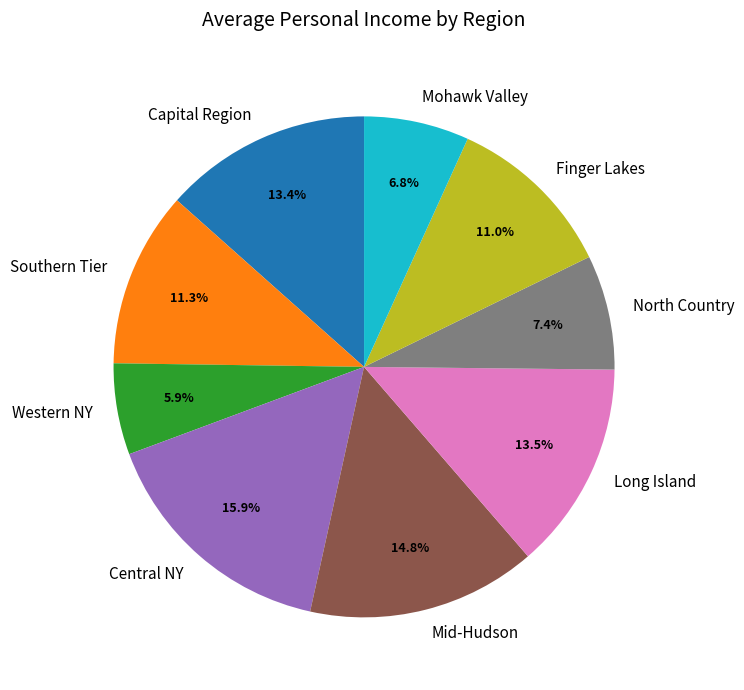

Which category has the smallest portion of the pie?

Western NY